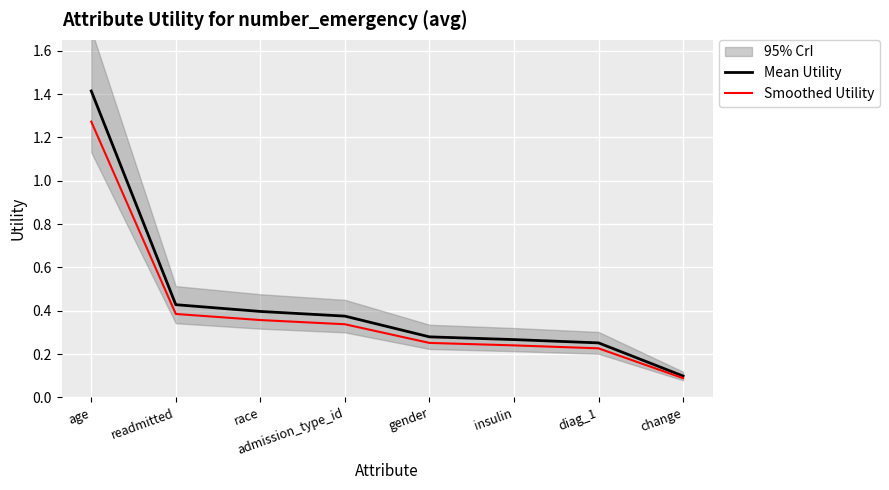

How many data points does each series have?

8